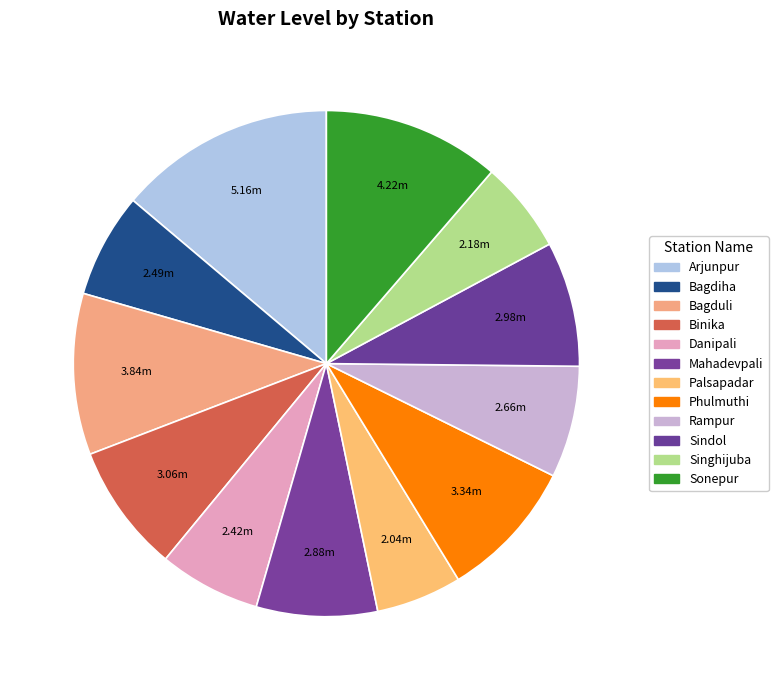

To the nearest percent, what is the difference between the Bagduli and Rampur slice percentages?

3%